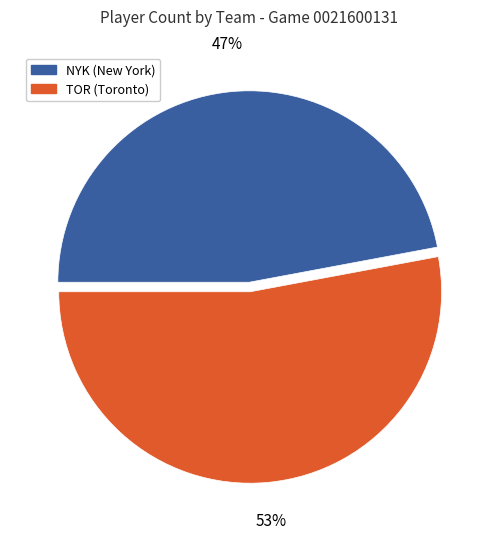

Is the sum of TOR (Toronto) and NYK (New York) greater than half?

Yes